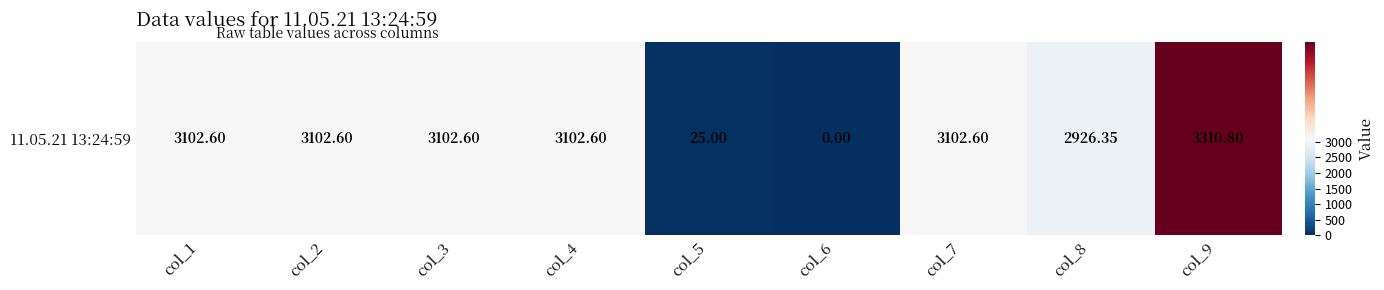

List the labels in order of value, largest first.

col_9, col_1, col_2, col_3, col_4, col_7, col_8, col_5, col_6